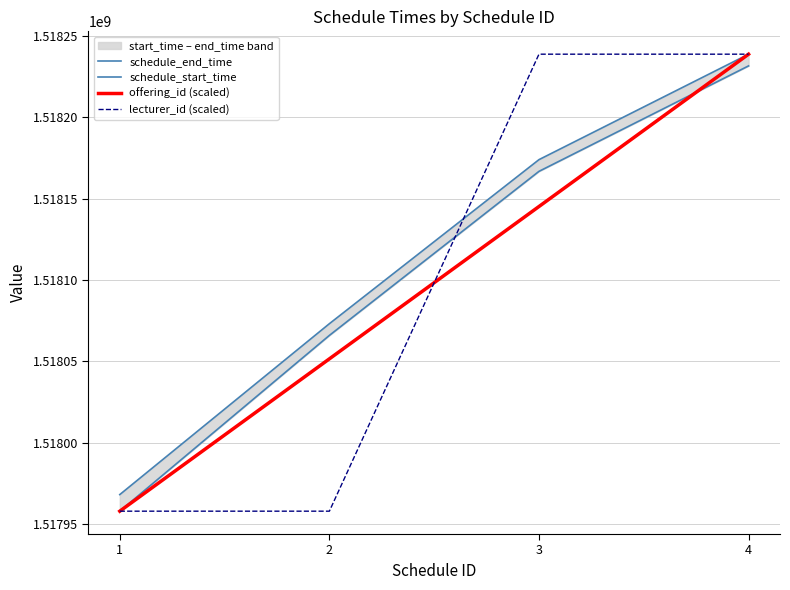

What is the maximum value for schedule_start_time?

1518231600.0